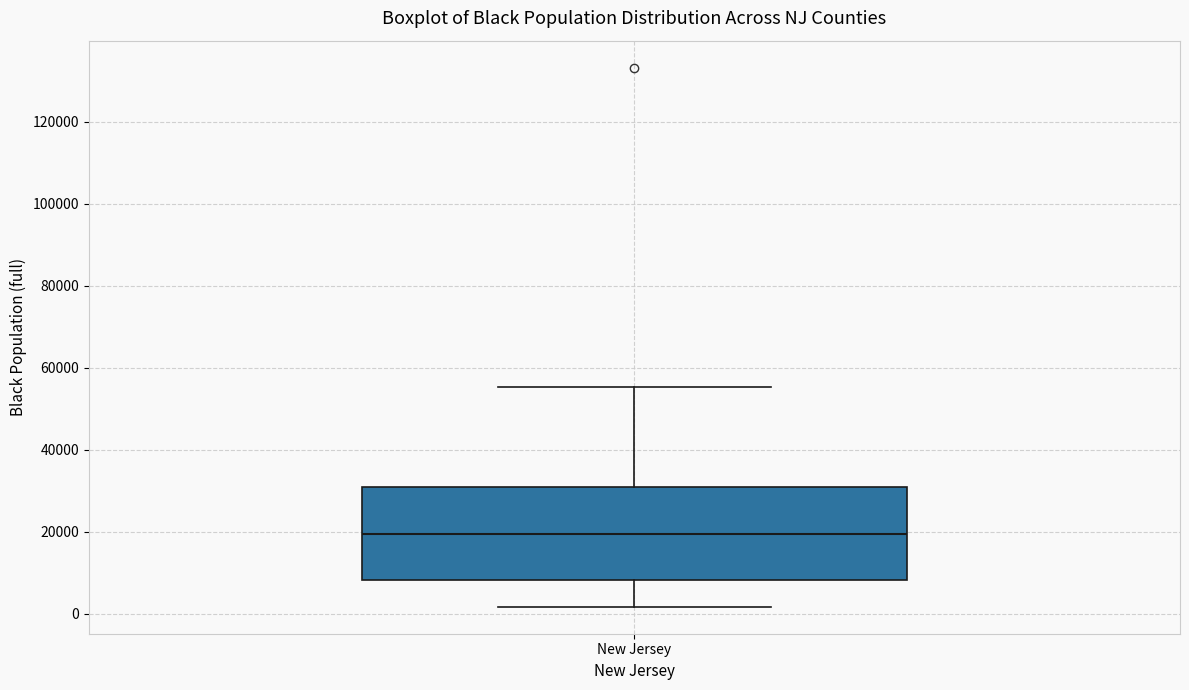

Transcribe this box plot: give where the median line is, the range the box spans, and where the two whiskers end, as read against the y-axis. The values are not printed on the chart, so give them approximately, as read against the axis.

median 20000, box 8000 to 30000, whiskers 2000 to 56000